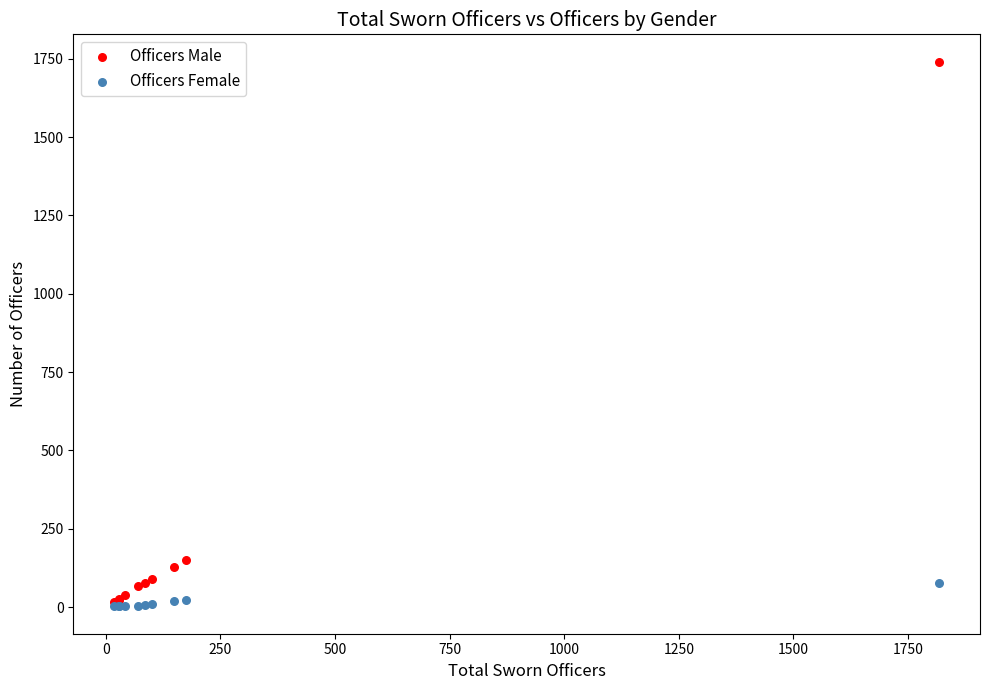

In the Officers Male series, what Y value is closest to 879?

151